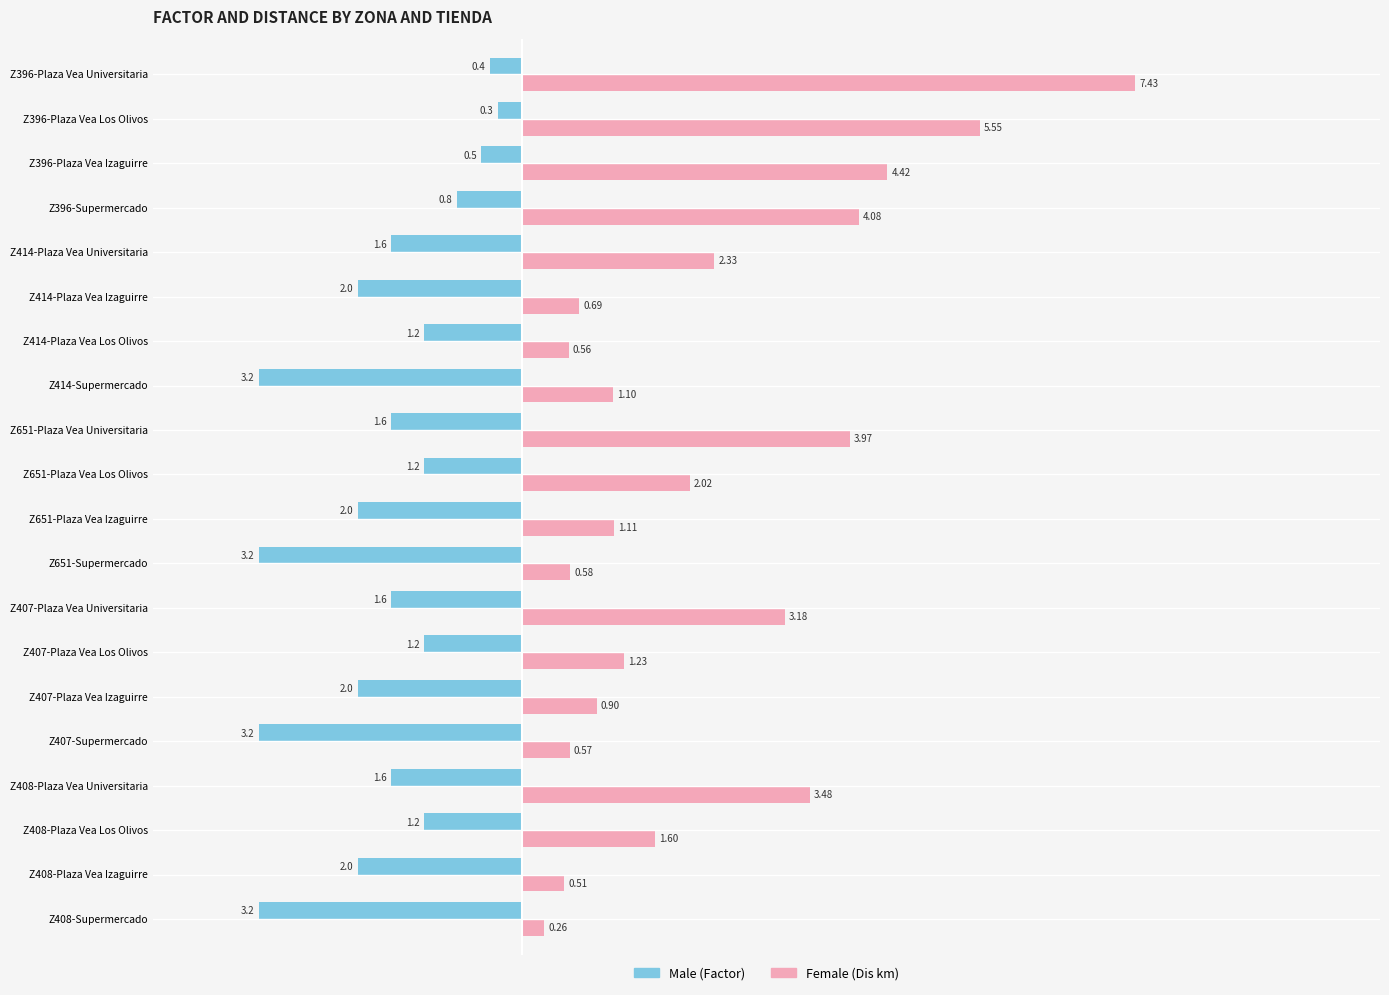

At which category is the sum across all series the highest?

Z396-Plaza Vea Universitaria